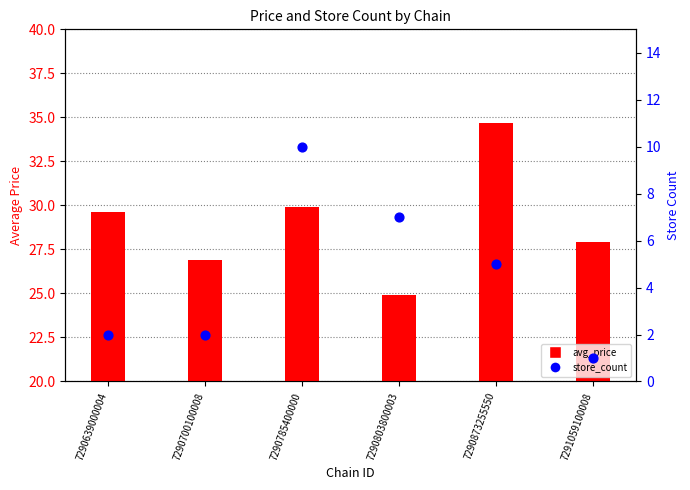

Which series has the largest total across all categories?

avg_price